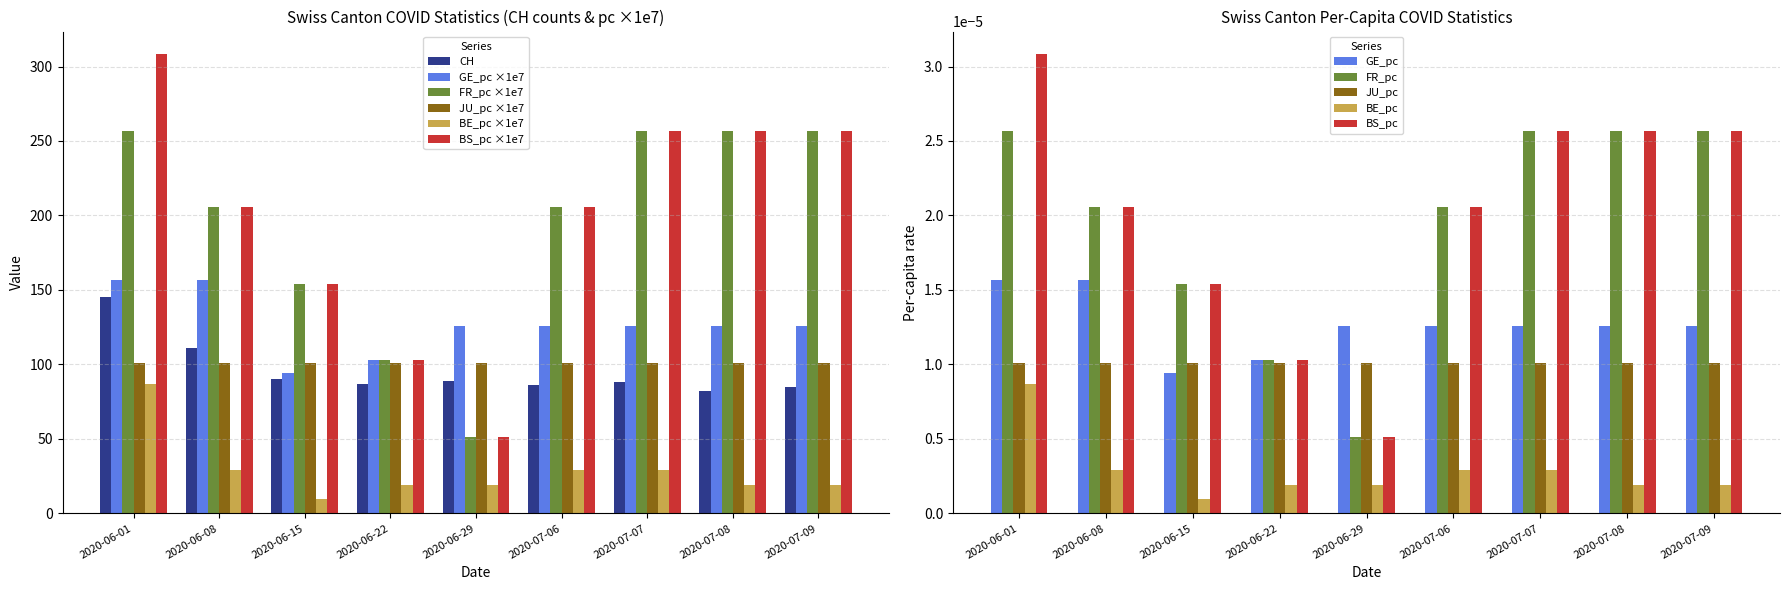

At which category is the sum across all series the highest?

2020-06-01